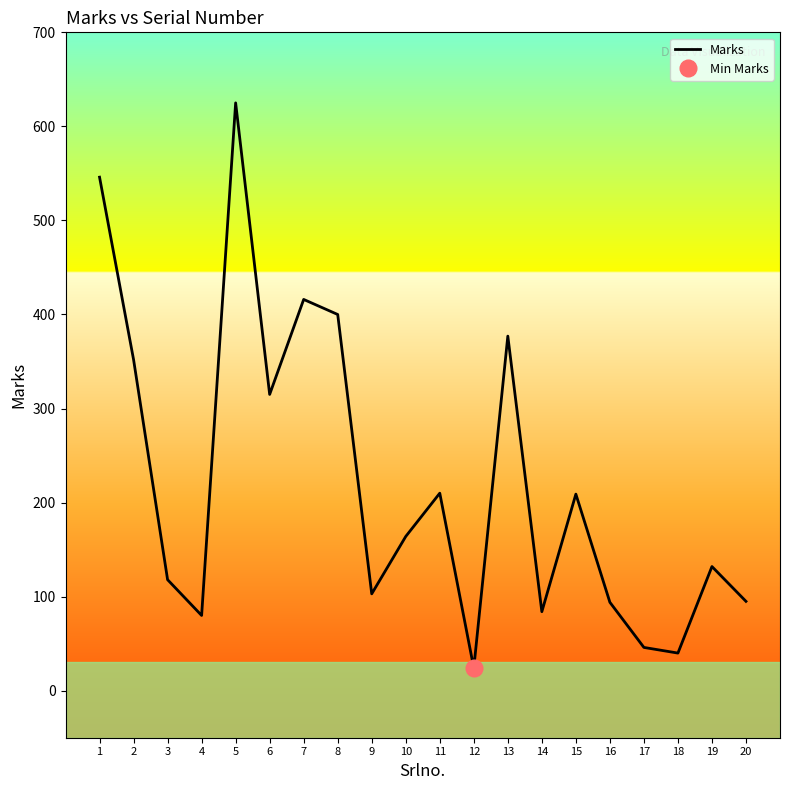

How many lines are shown in the chart?

1